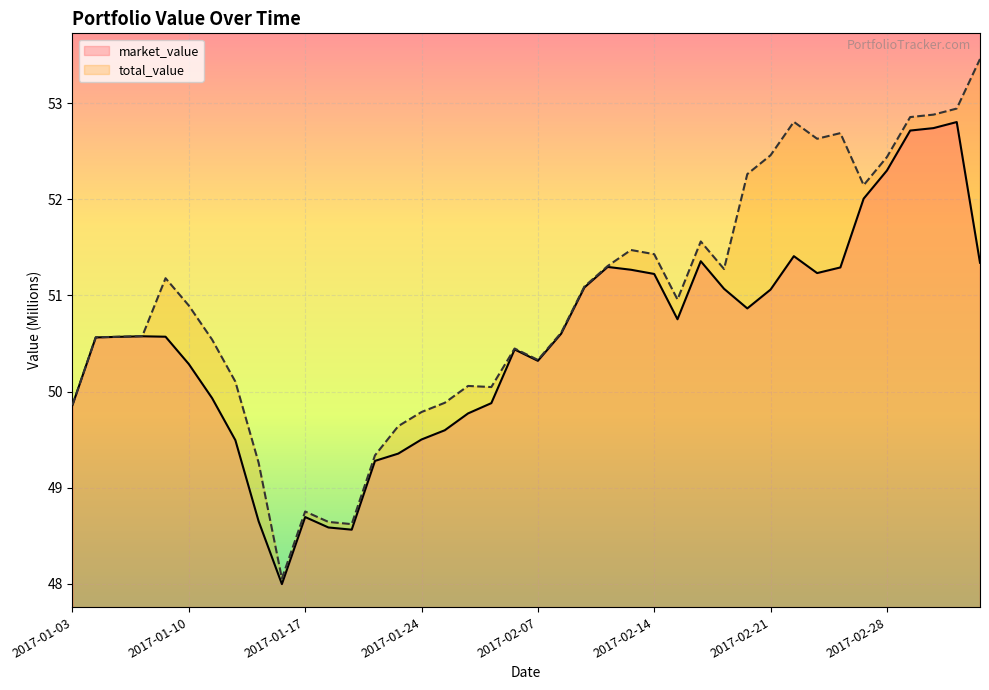

Which series changed the most between 2017-01-03 and 2017-01-23?

market_value